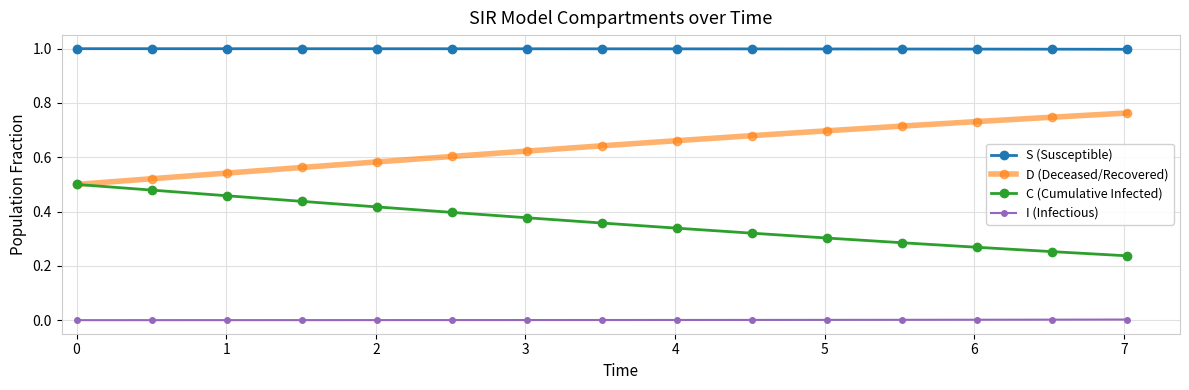

Which series has the largest total across all categories?

S (Susceptible)